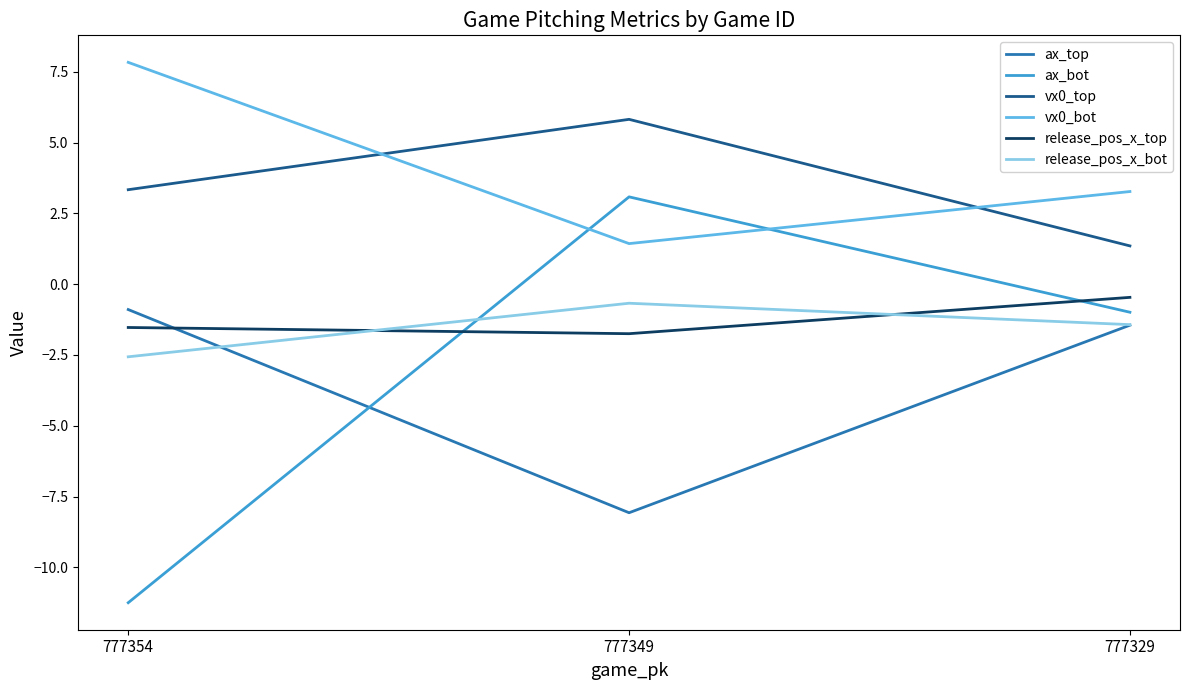

What is the difference between the highest and lowest values at 777329?

4.7